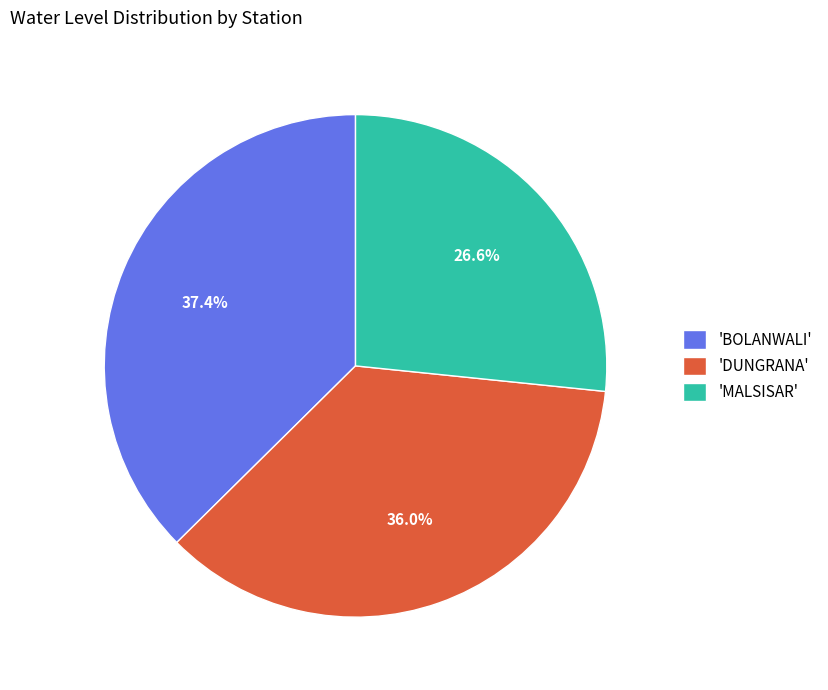

How many segments does this pie chart have?

3